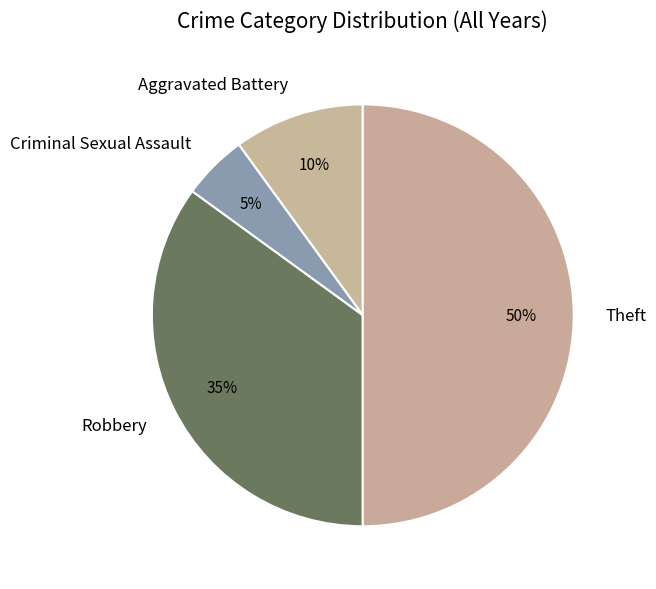

The Criminal Sexual Assault slice represents 5% of the pie. True or false?

True